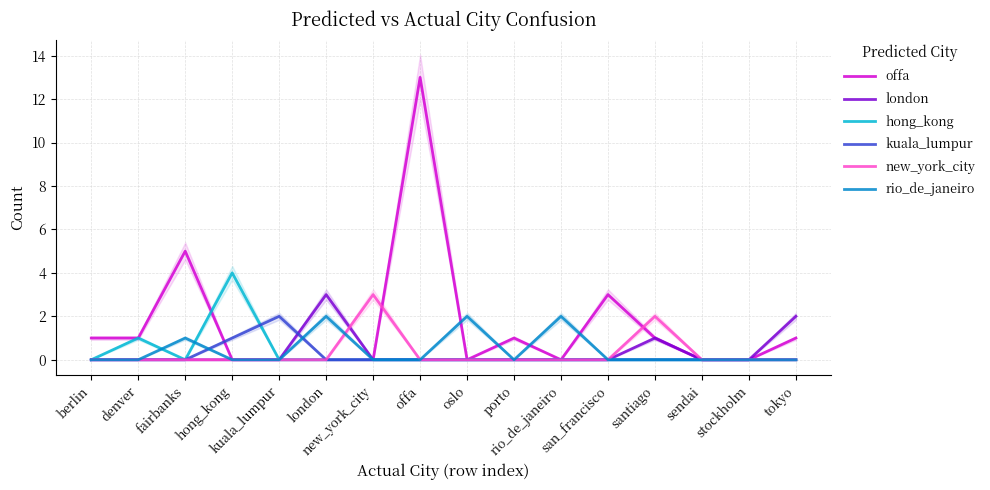

How many lines are shown in the chart?

6